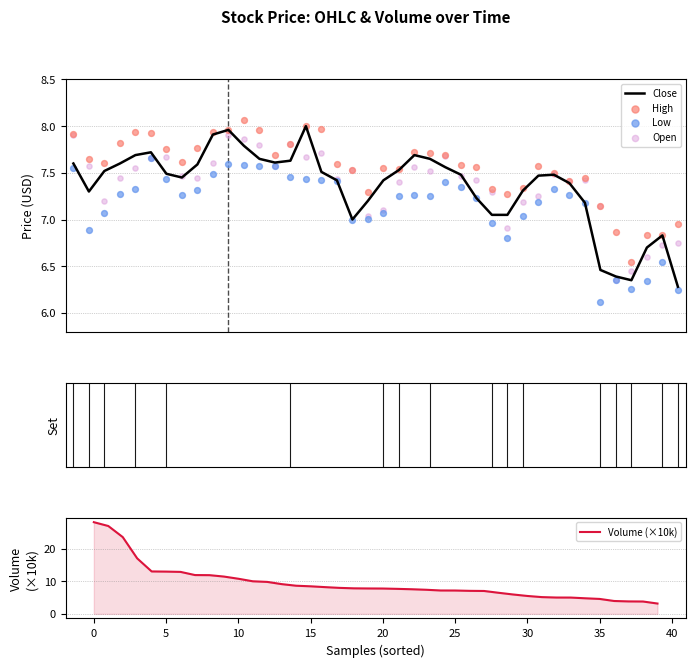

What are all the series names shown in the legend?

Close, High, Low, Open, Volume (×10k)